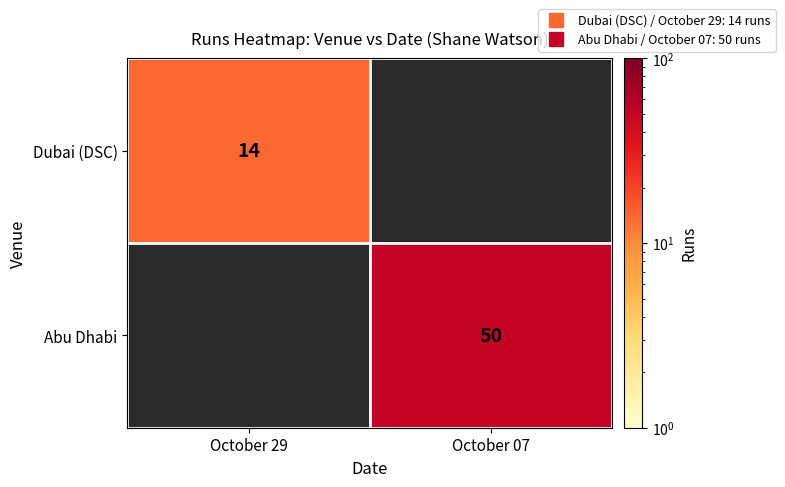

True or false: Dubai (DSC) has a value of 14.0 at October 29.

True